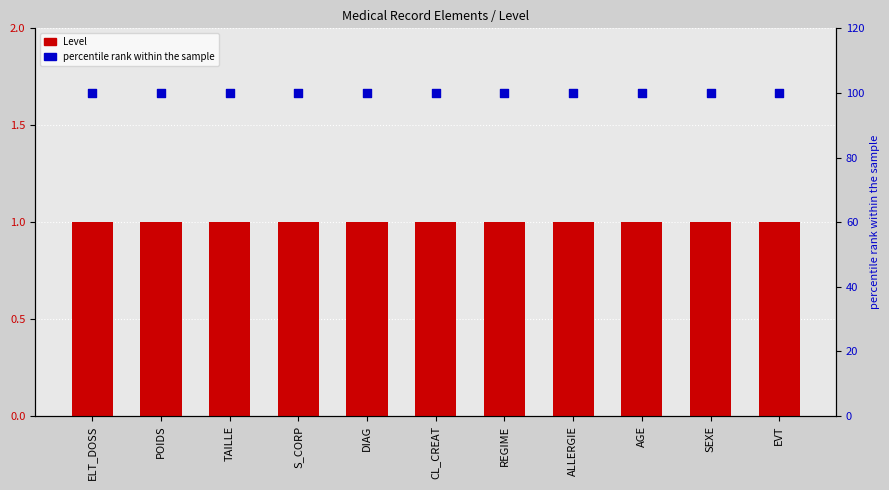

At which category is the sum across all series the highest?

ELT_DOSS